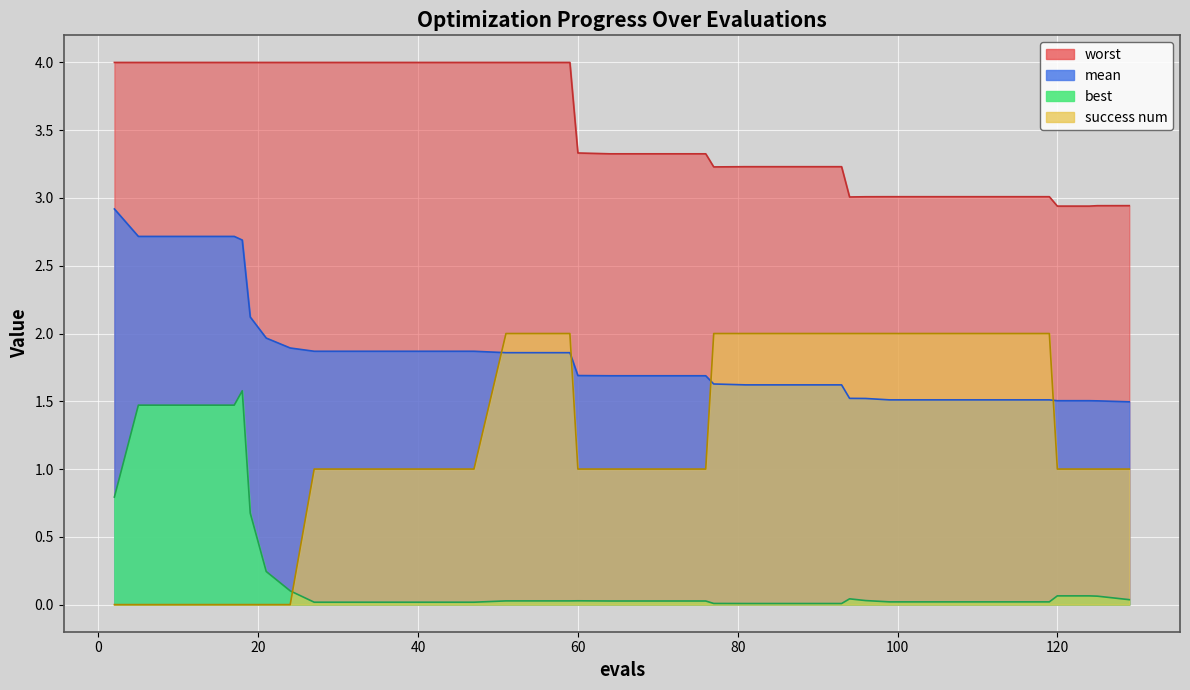

Is the value of best at 5 greater than the value of worst at 68?

No